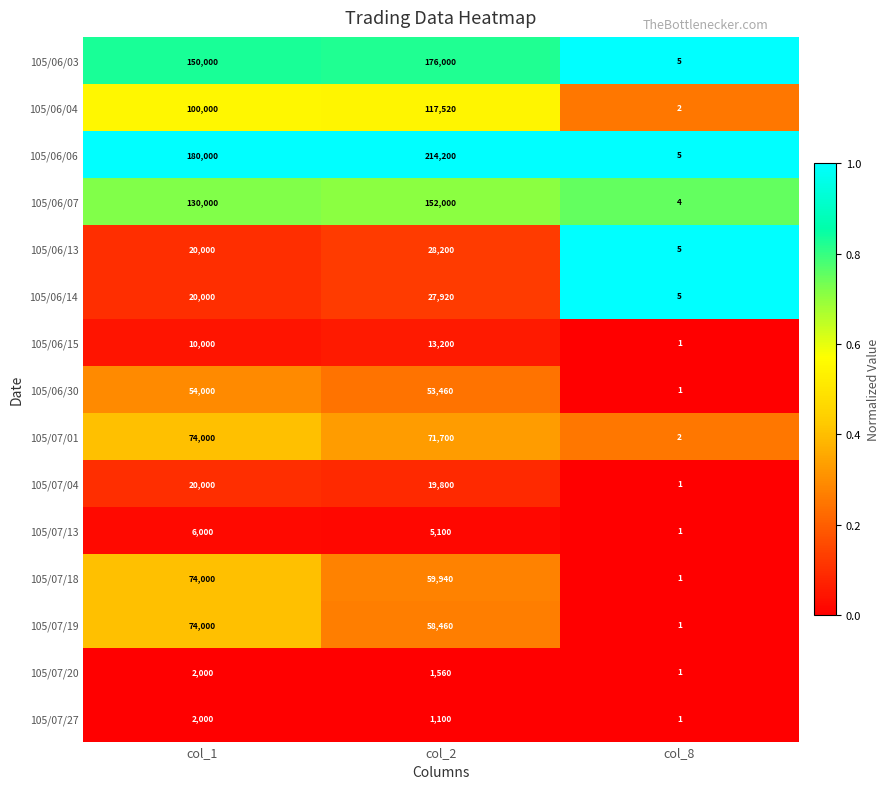

Between col_1 and col_2, which series saw the biggest shift?

105/06/06